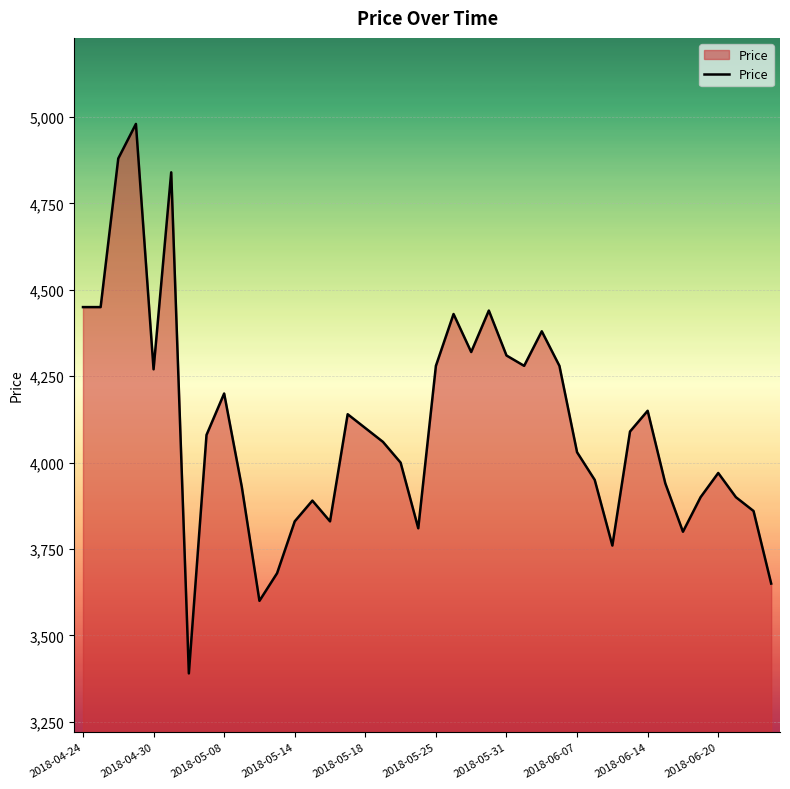

What is the smallest value displayed?

3390